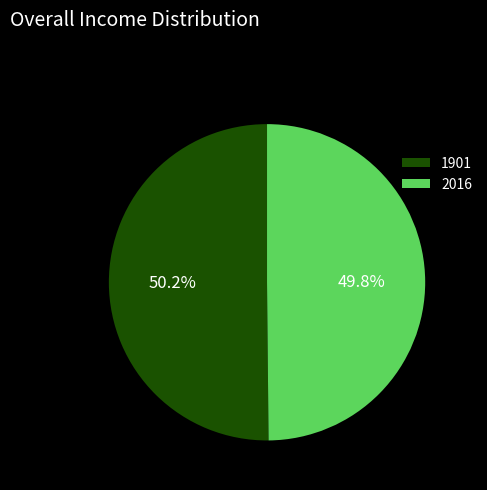

How many slices are in this pie chart?

2